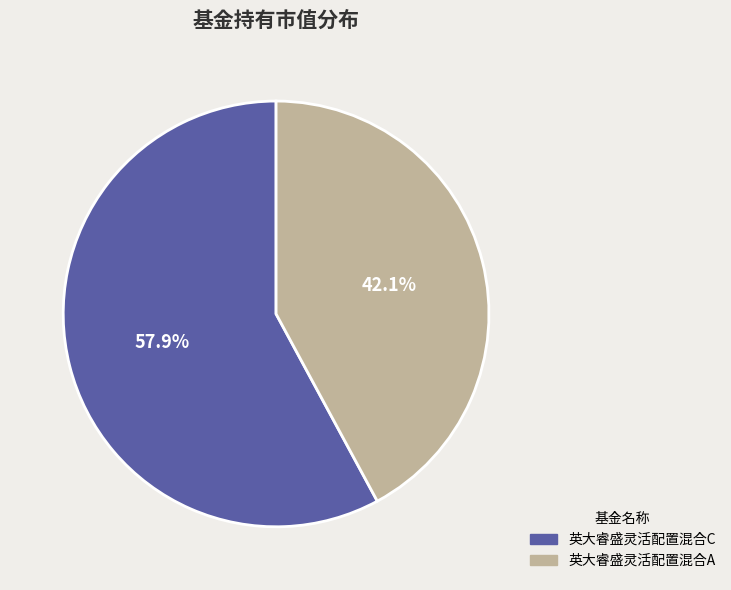

Combined, what portion of the pie is 英大睿盛灵活配置混合C and 英大睿盛灵活配置混合A?

100.0%